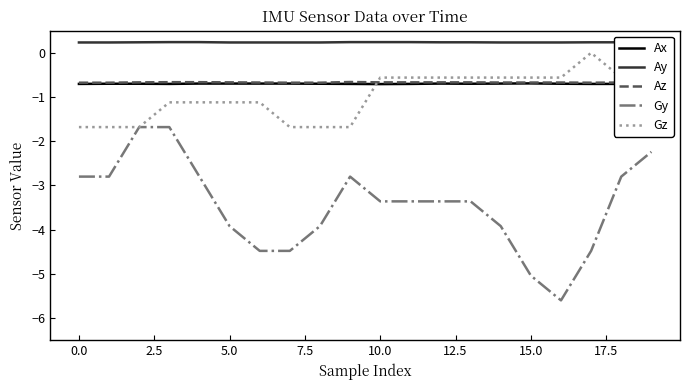

How many interior local peaks does the Gy series have?

1